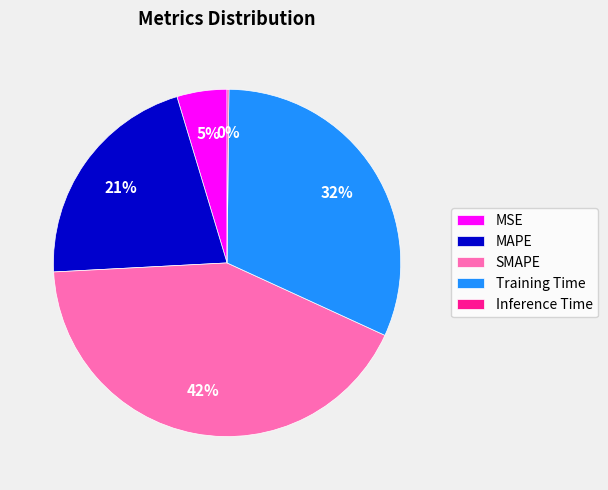

Is it true that MAPE is 21% of the pie?

True